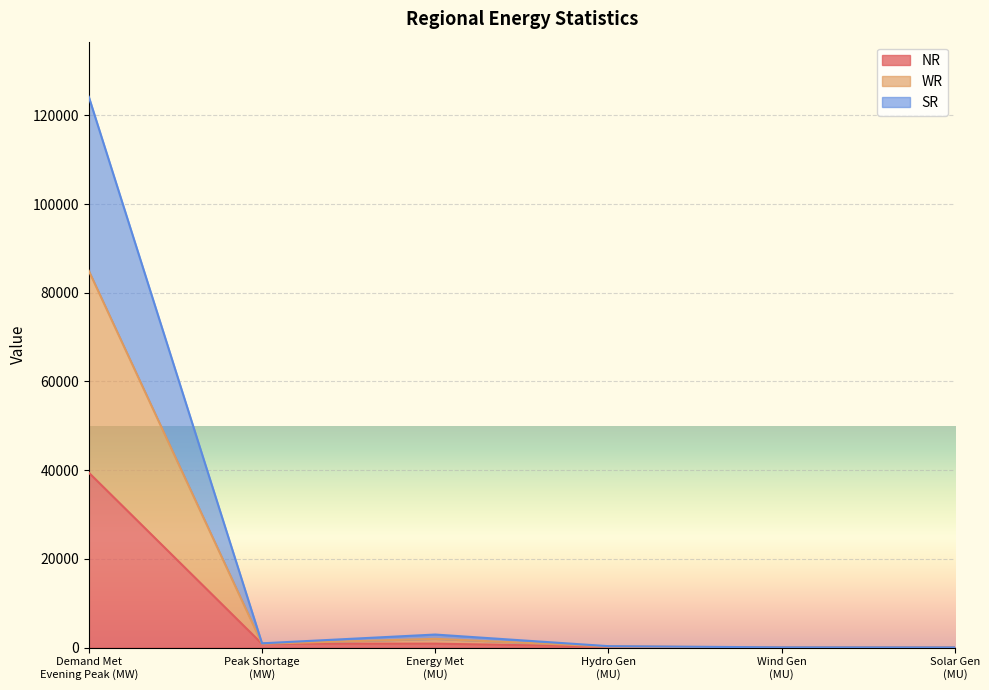

What value does the WR series have at Solar Gen
(MU)?

34.6